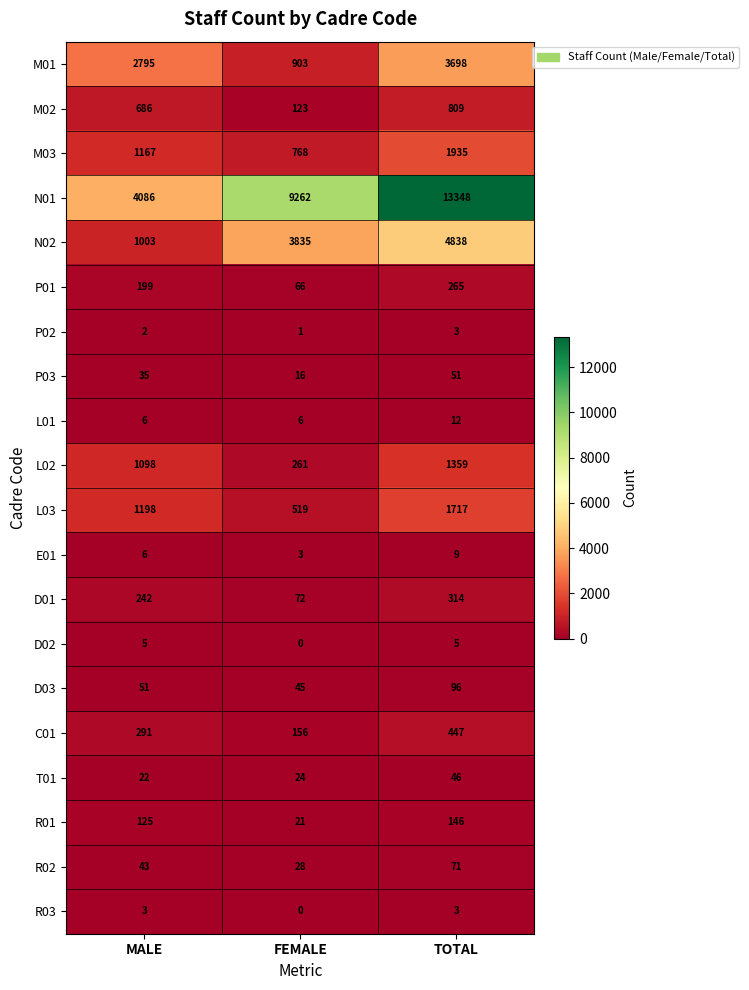

What is the lowest value of the E01 series?

3